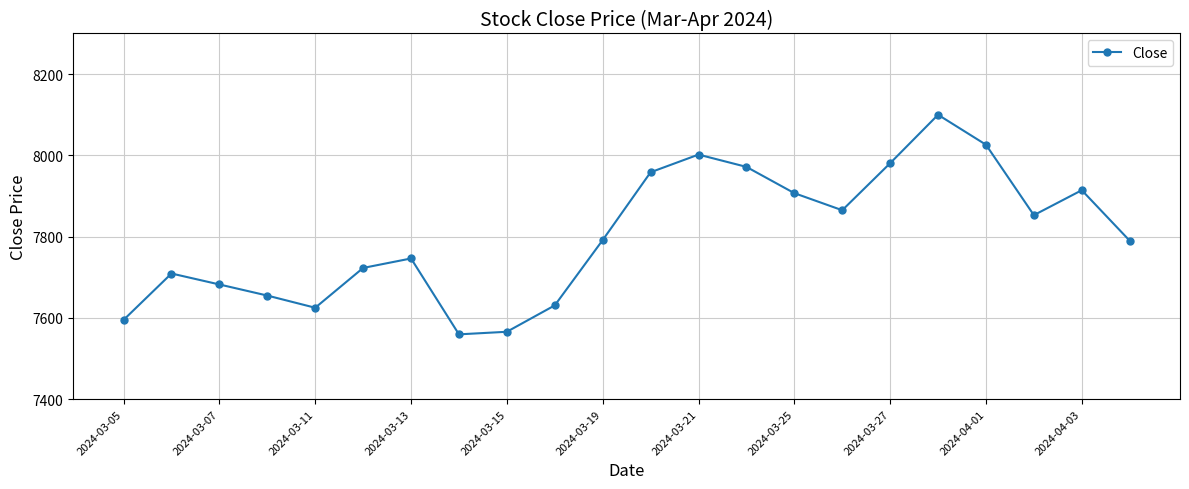

True or false: the data has more than 0 interior local peaks.

True